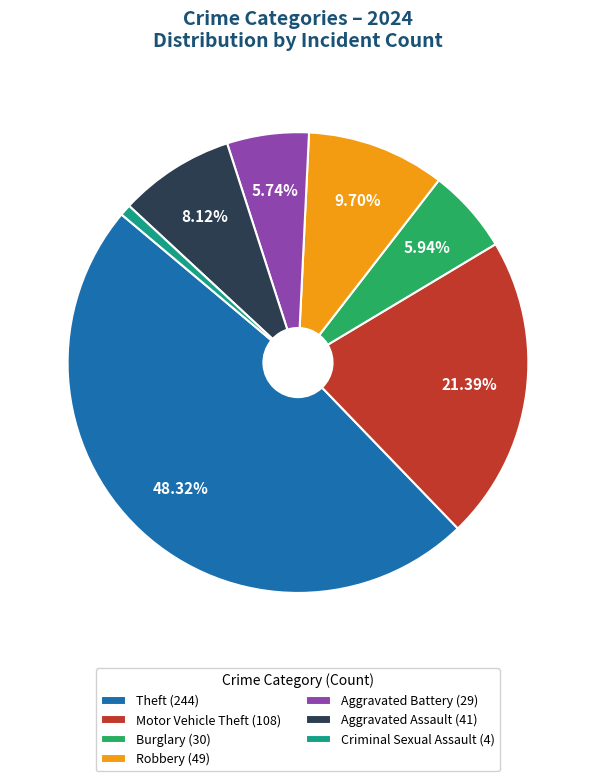

How many segments does this pie chart have?

7